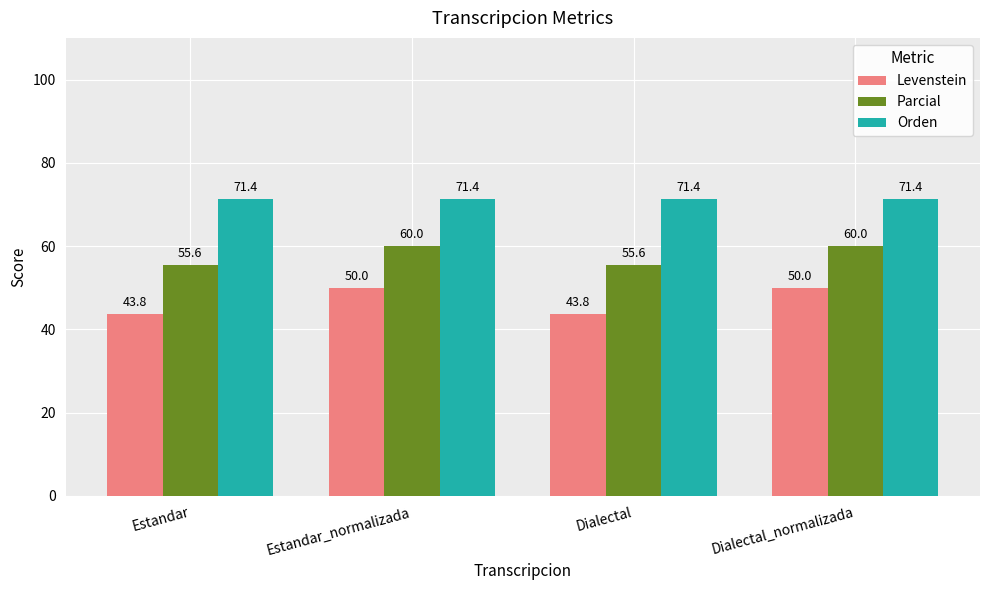

What is the approximate value of Levenstein at Estandar?

43.8